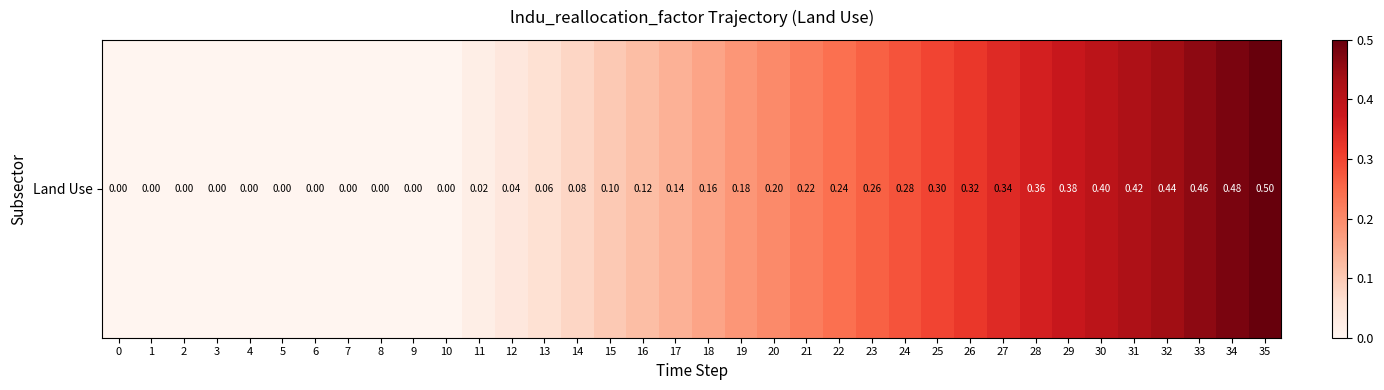

What is the difference between the maximum and minimum values?

0.5